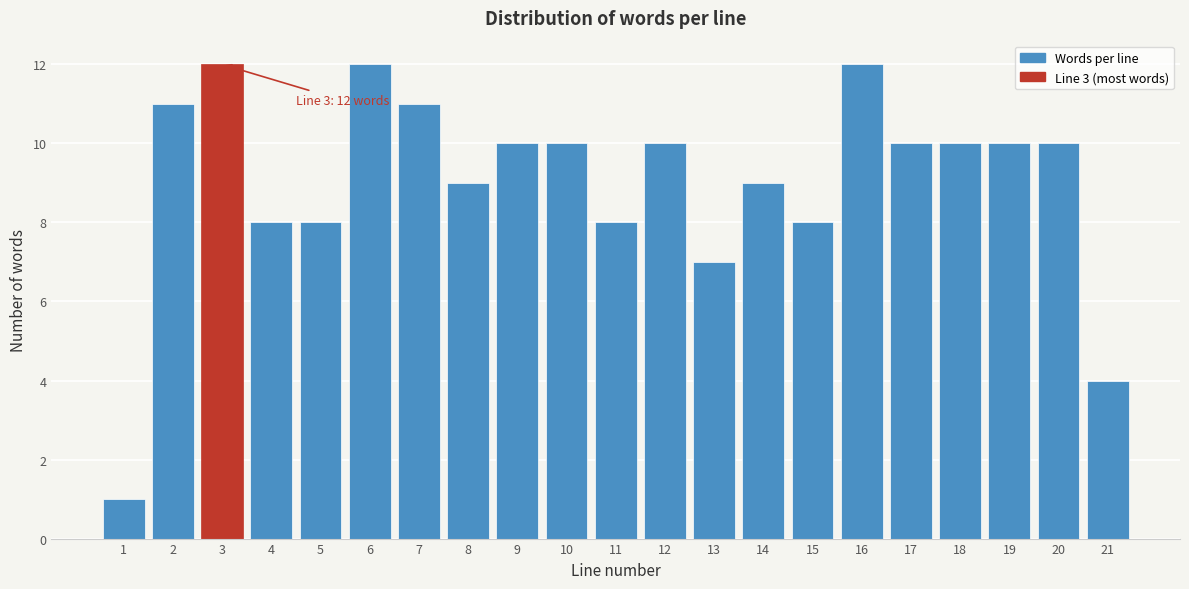

Reading left to right, what are all the values shown in this chart?

1	11	12	8	8	12	11	9	10	10	8	10	7	9	8	12	10	10	10	10	4